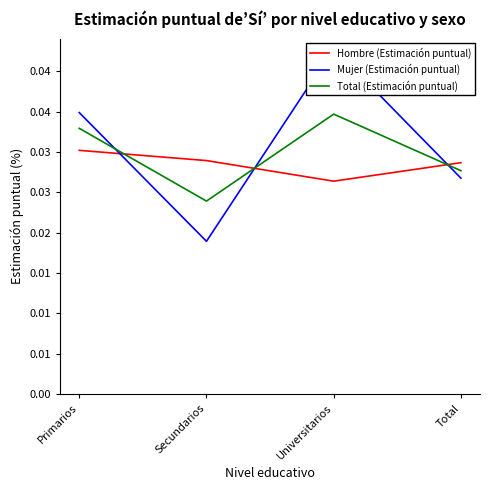

How many intersections are there between Total (Estimación puntual) and Mujer (Estimación puntual)?

3